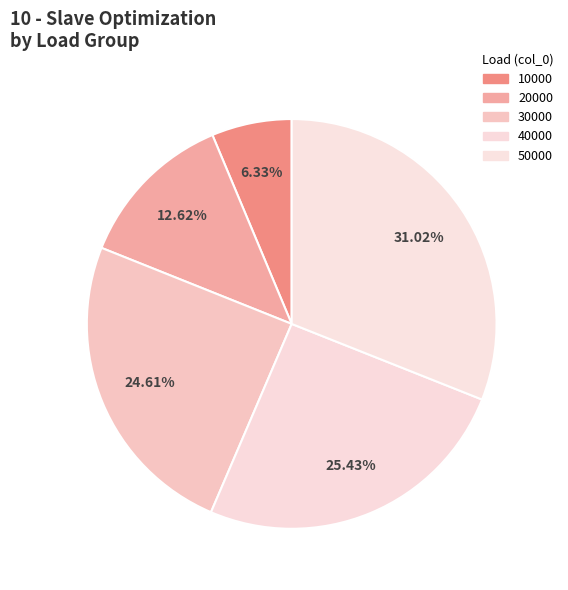

Count the number of slices in the pie.

5